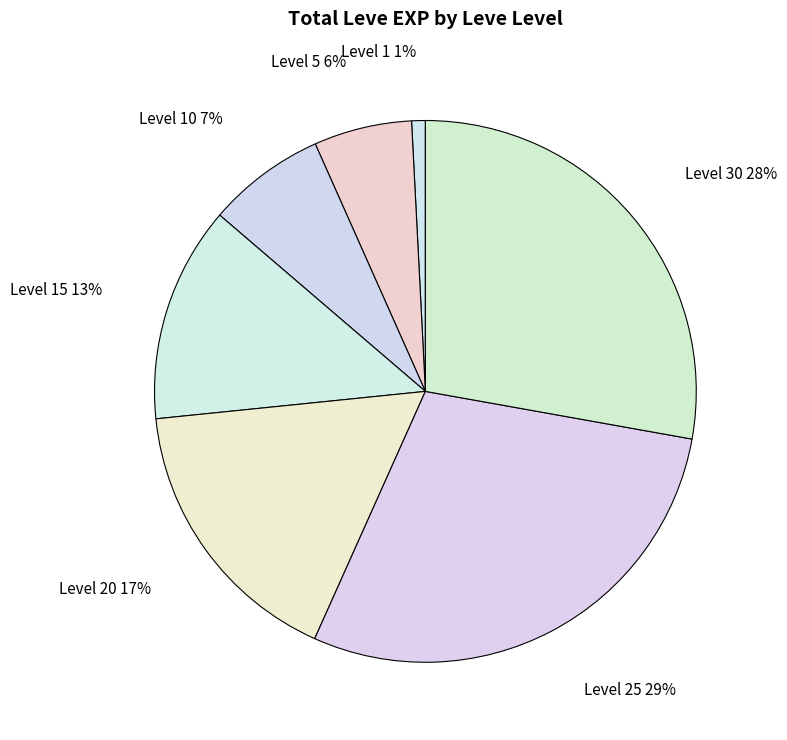

Is it true that Level 15 is 13% of the pie?

True